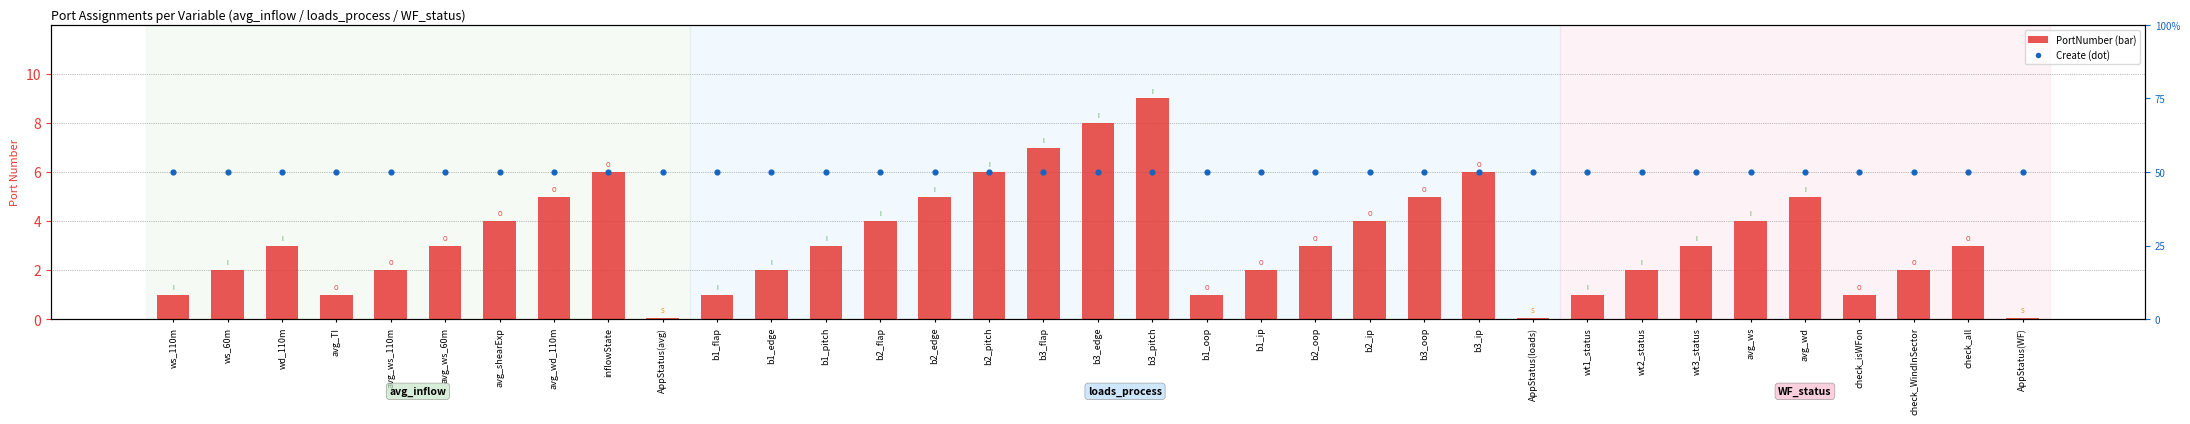

What are all the series names shown in the legend?

PortNumber, Create